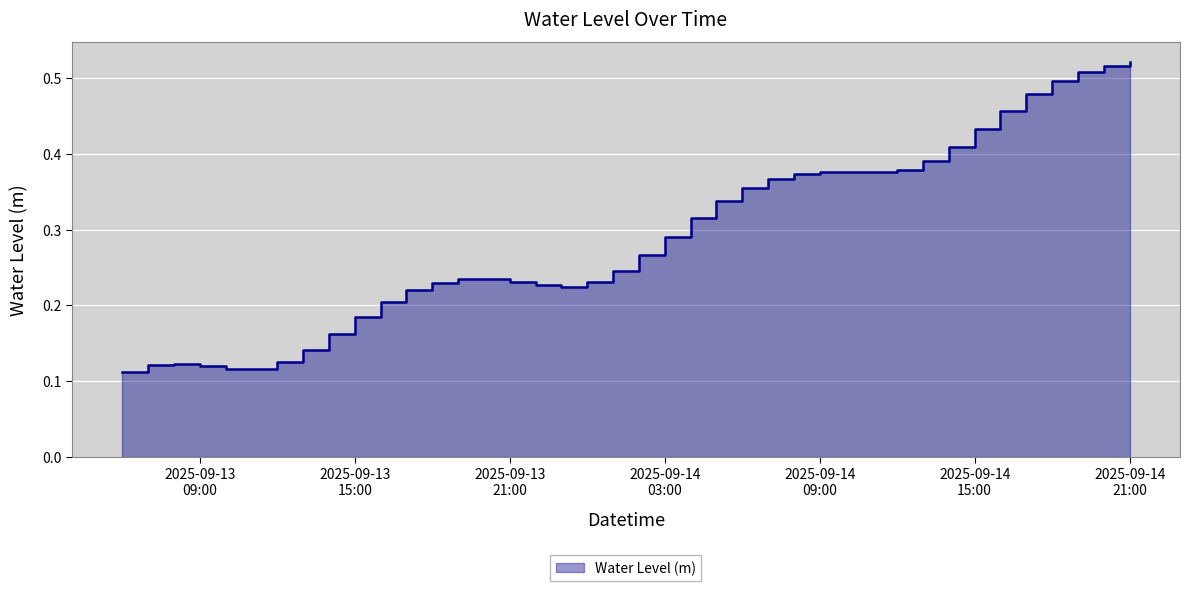

How many values are between 0 and 1?

40